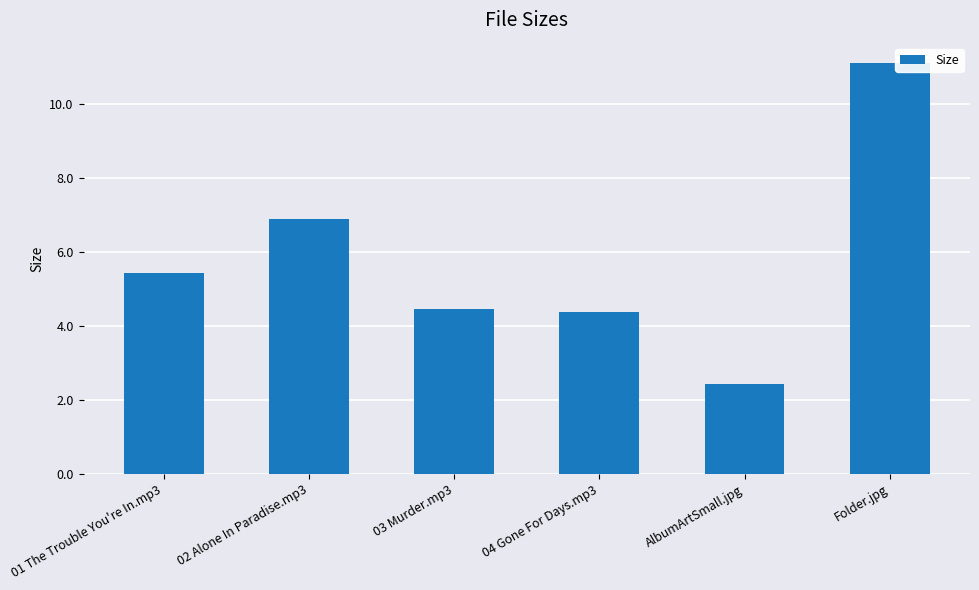

What is the average value?

5.8